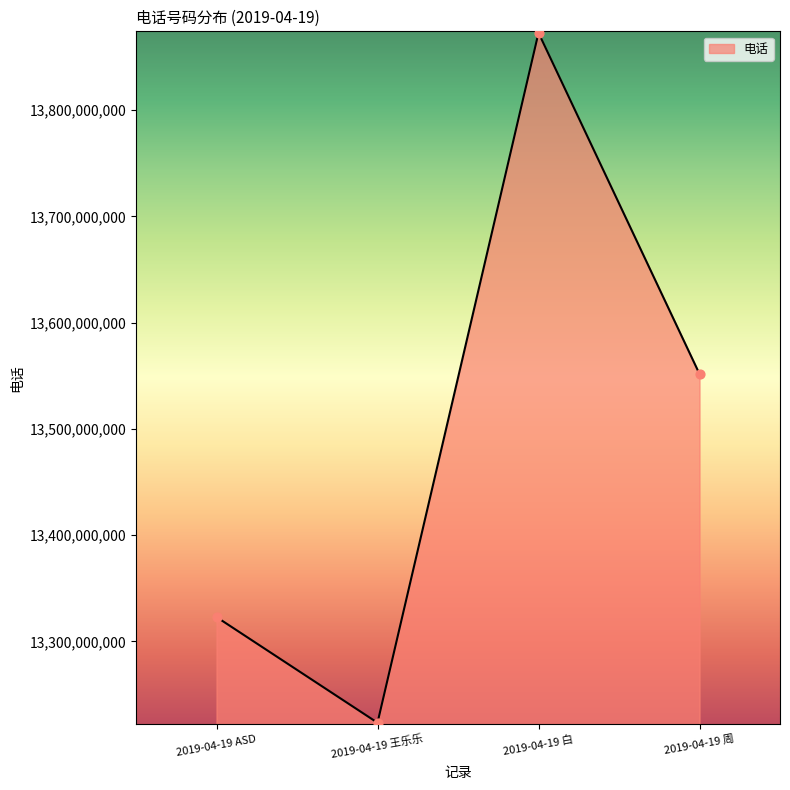

Between 2019-04-19 ASD and 2019-04-19 周, which is larger?

2019-04-19 周